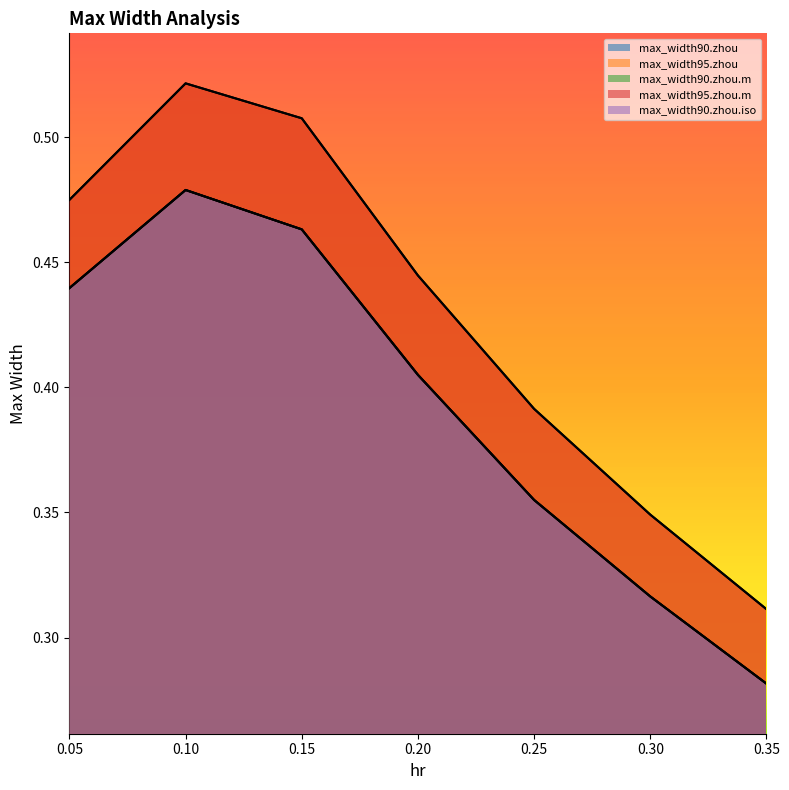

The max_width90.zhou.m series shows 0.2 at 0.15. True or false?

False